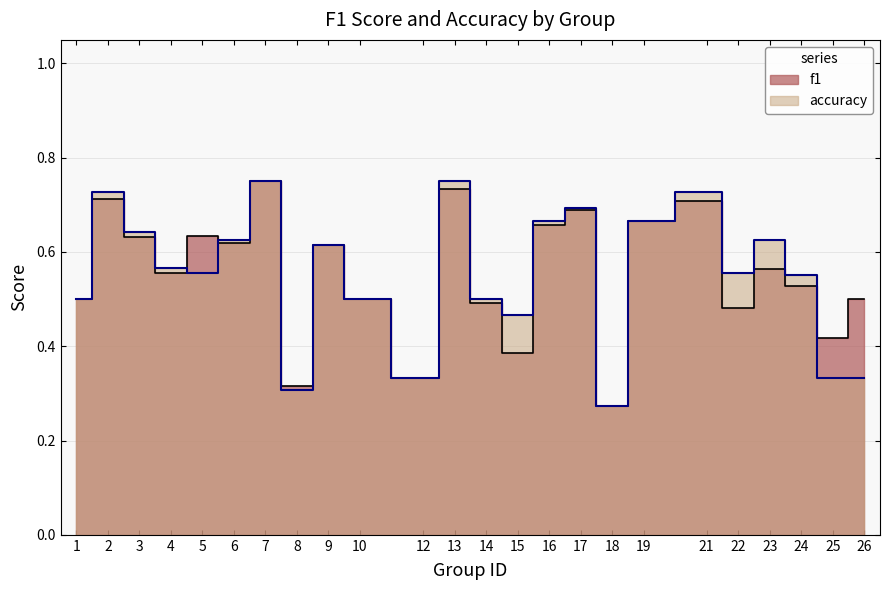

Reading left to right, list all the values displayed in this chart.

f1: 0.5	0.7	0.6	0.6	0.6	0.6	0.8	0.3	0.6	0.5	0.3	0.7	0.5	0.4	0.7	0.7	0.3	0.7	0.7	0.5	0.6	0.5	0.4	0.5
accuracy: 0.5	0.7	0.6	0.6	0.6	0.6	0.8	0.3	0.6	0.5	0.3	0.8	0.5	0.5	0.7	0.7	0.3	0.7	0.7	0.6	0.6	0.6	0.3	0.3